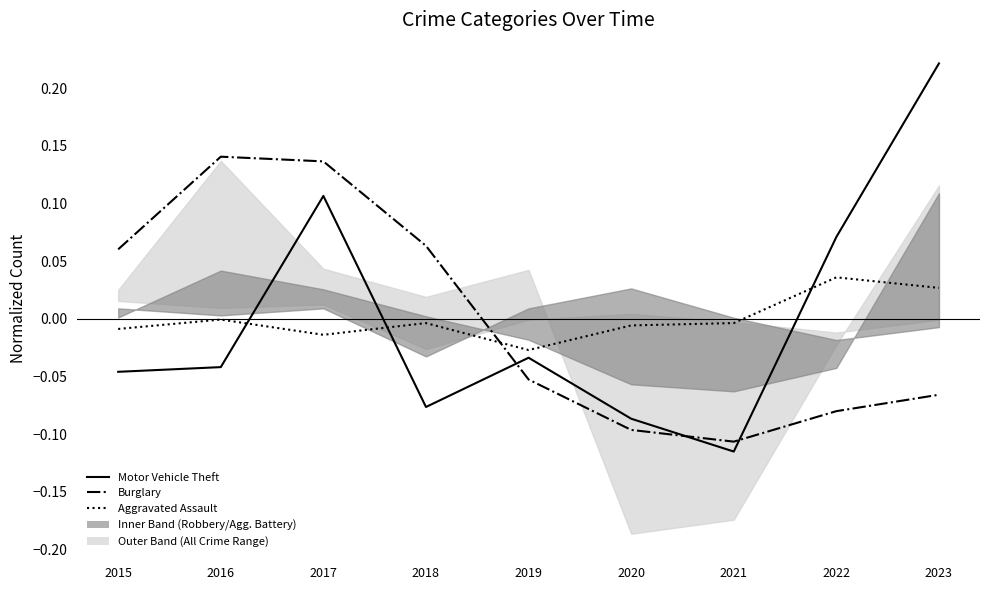

What is the minimum value for Motor Vehicle Theft?

-0.1